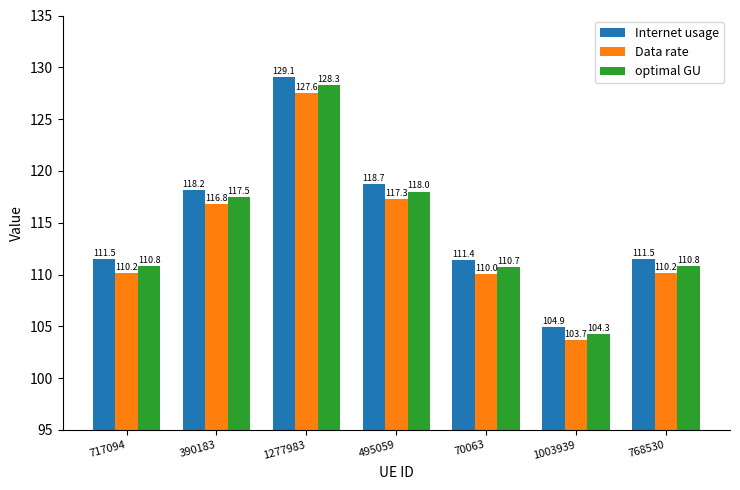

Reading left to right, transcribe all the data shown in this chart.

Internet usage: 111.5	118.2	129.1	118.7	111.4	104.9	111.5
Data rate: 110.2	116.8	127.6	117.3	110.0	103.7	110.2
optimal GU: 110.8	117.5	128.3	118.0	110.7	104.3	110.8